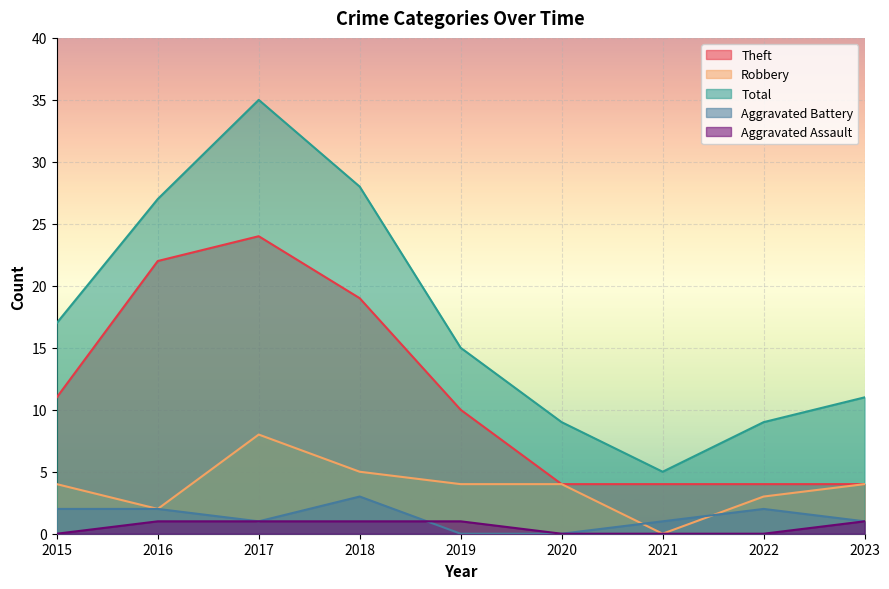

True or false: Aggravated Assault has more than 0 interior local peaks.

False